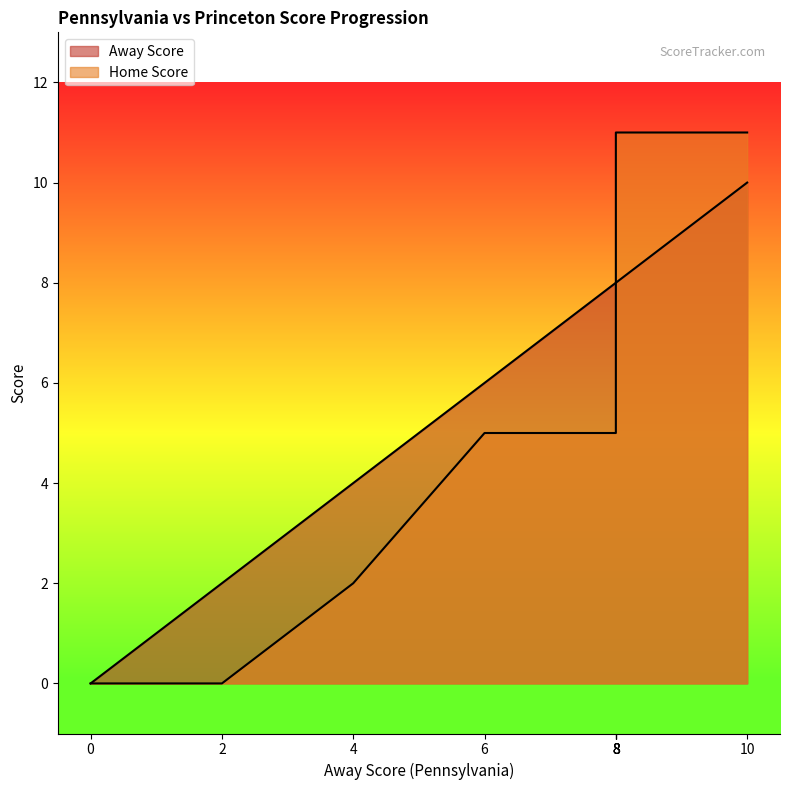

How many data points in Home Score are less than 11?

5